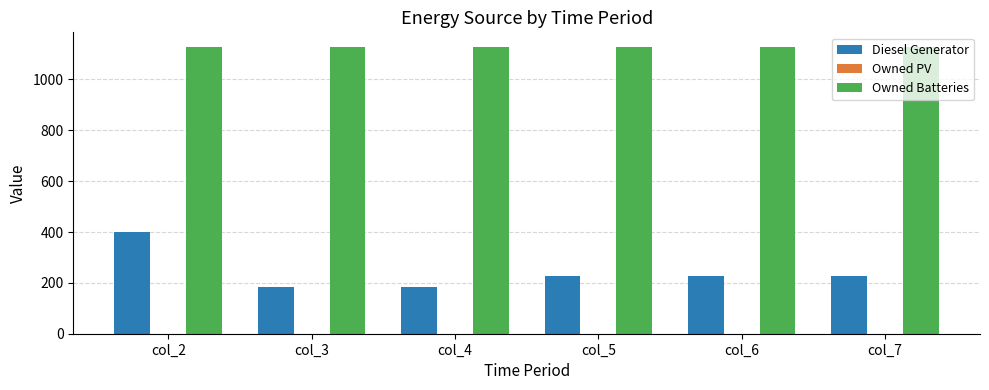

What is the difference between the highest and lowest values at col_5?

903.0